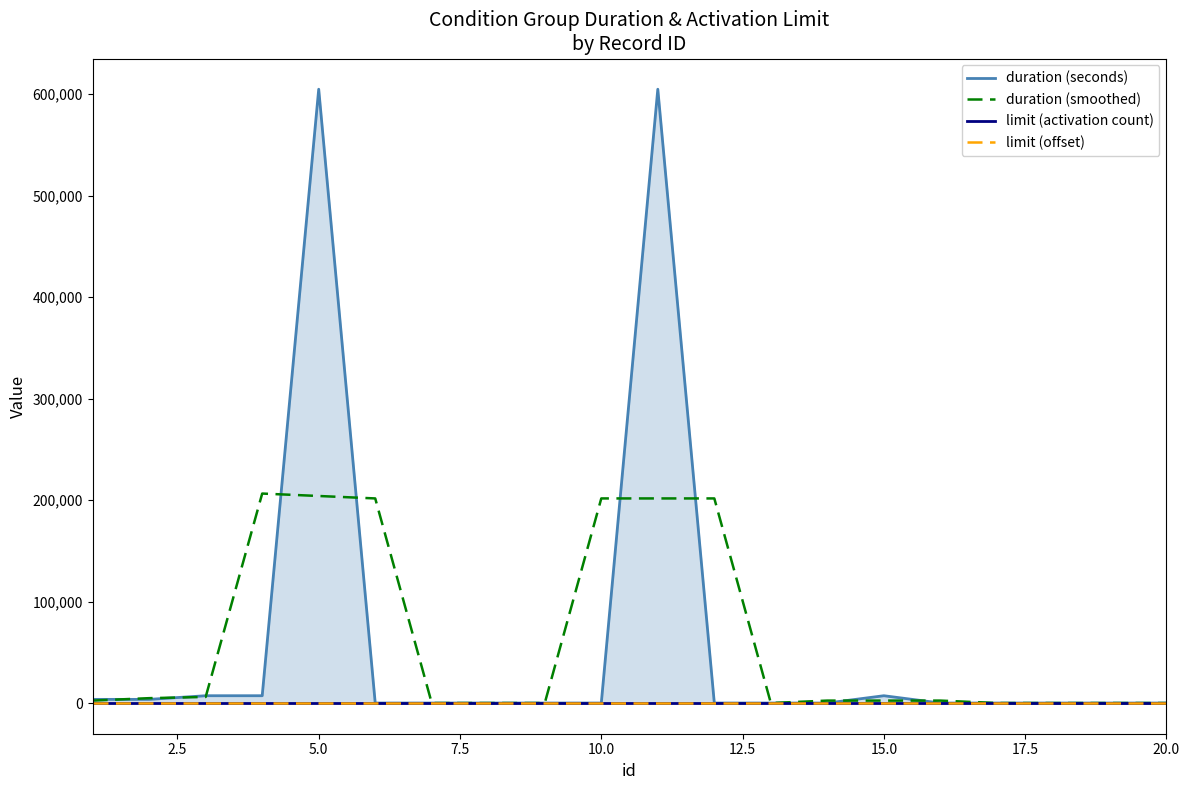

How many series are shown in this chart?

4